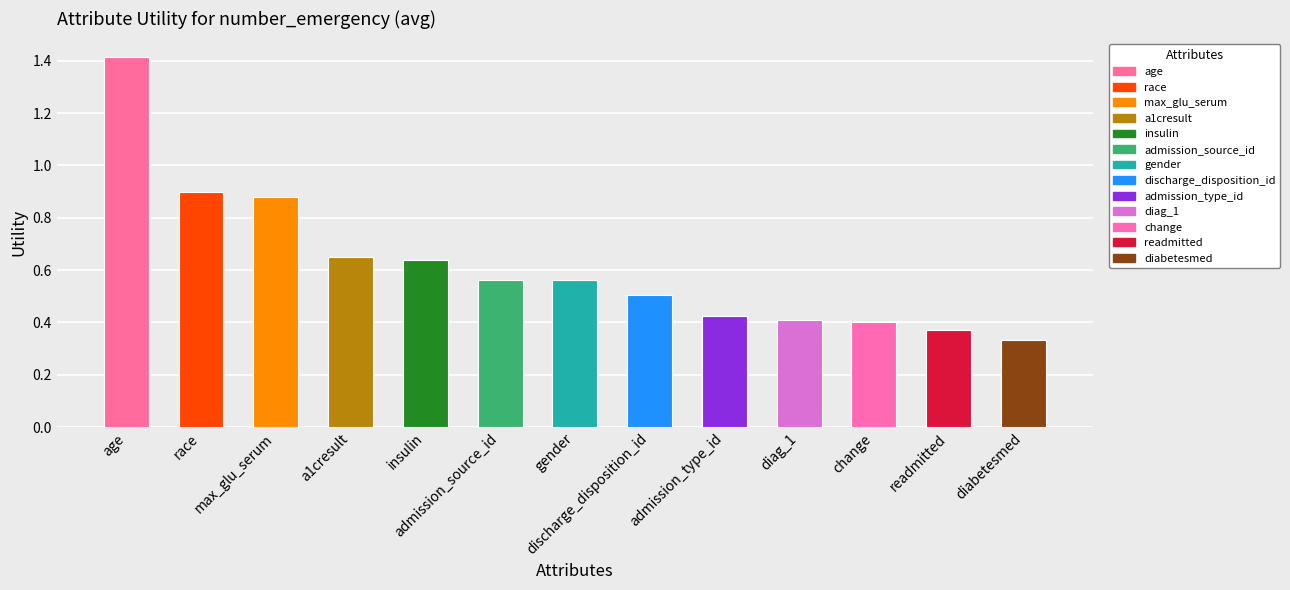

The chart shows a value of 0.4 at change. True or false?

True